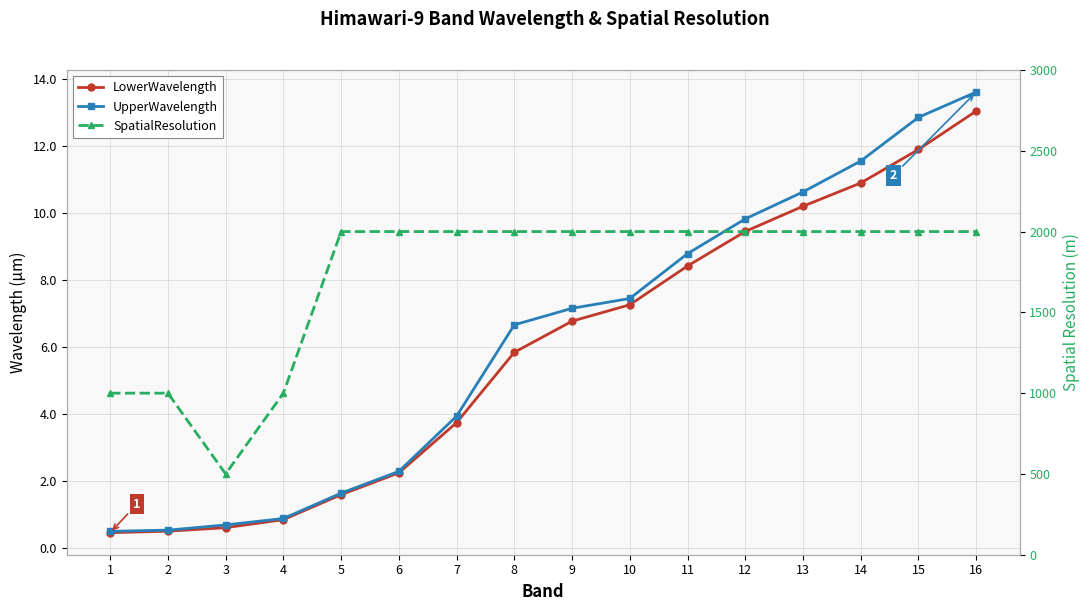

What is the difference between the maximum and minimum values in the LowerWavelength series?

12.6